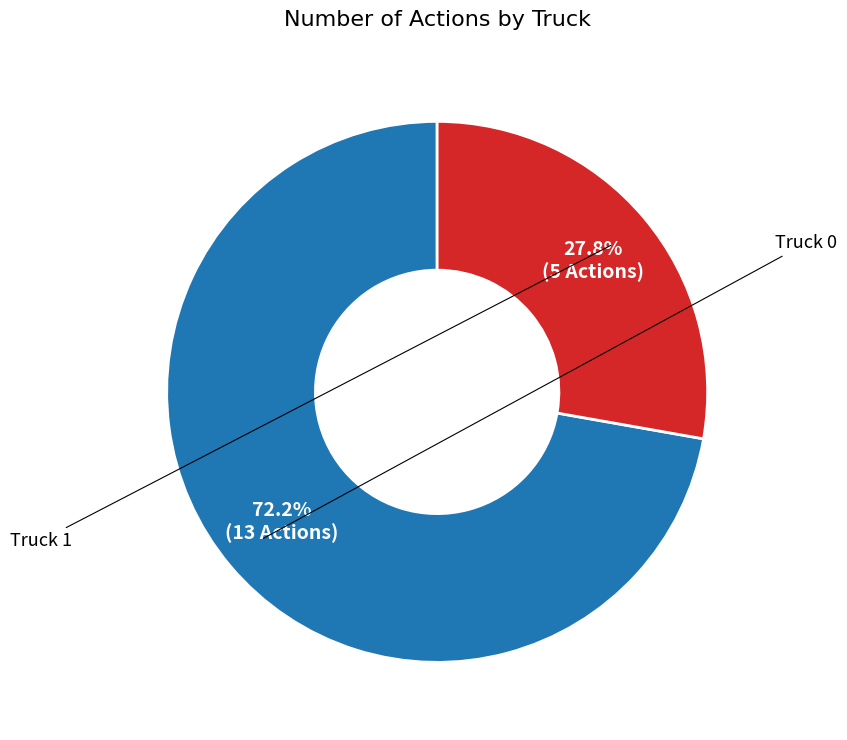

Does any single category account for the majority?

Yes